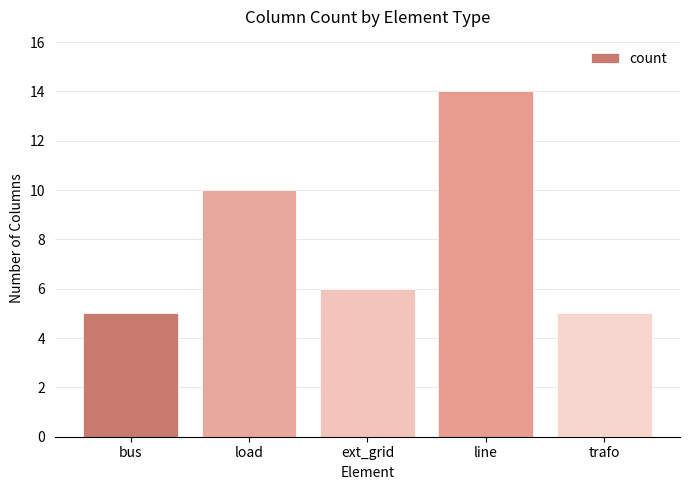

Reading right to left, list all the values displayed in this chart.

5	14	6	10	5